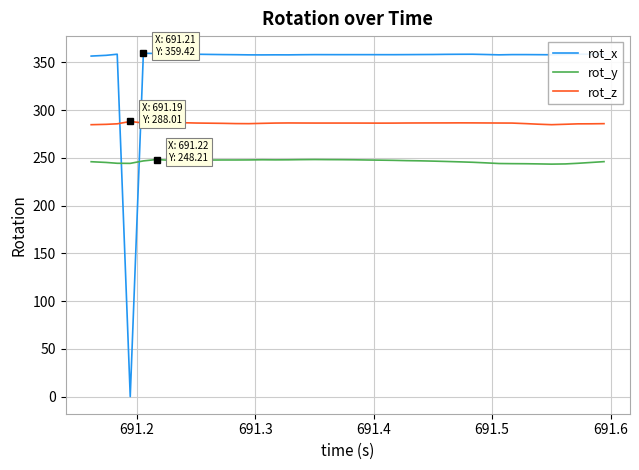

Which series has the widest spread of values?

rot_x